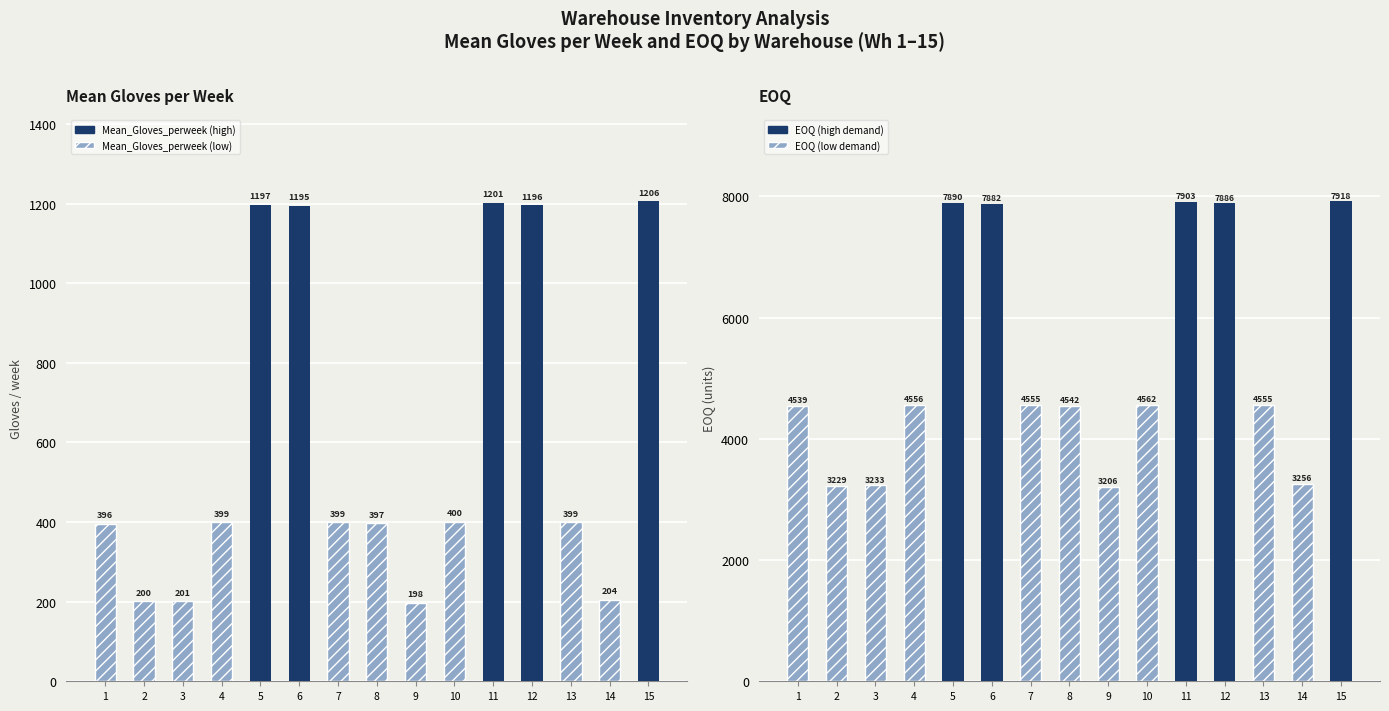

What is the sum of the Mean_Gloves_perweek values at 12 and 5?

2393.1